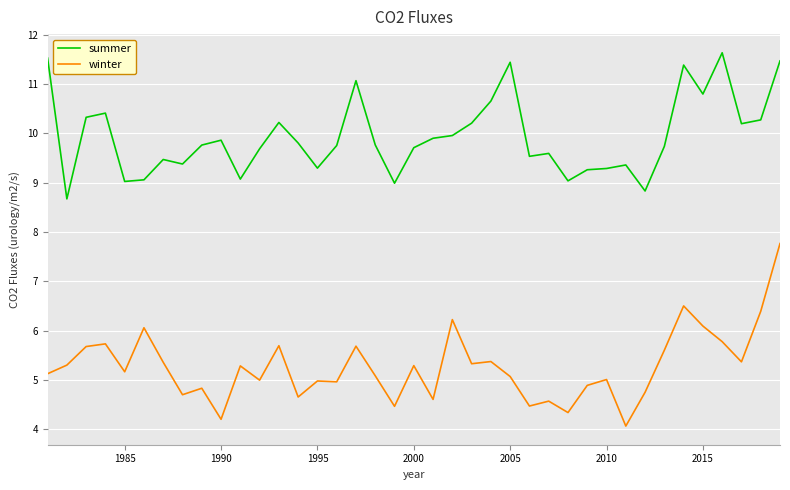

What is the maximum value for summer?

11.6